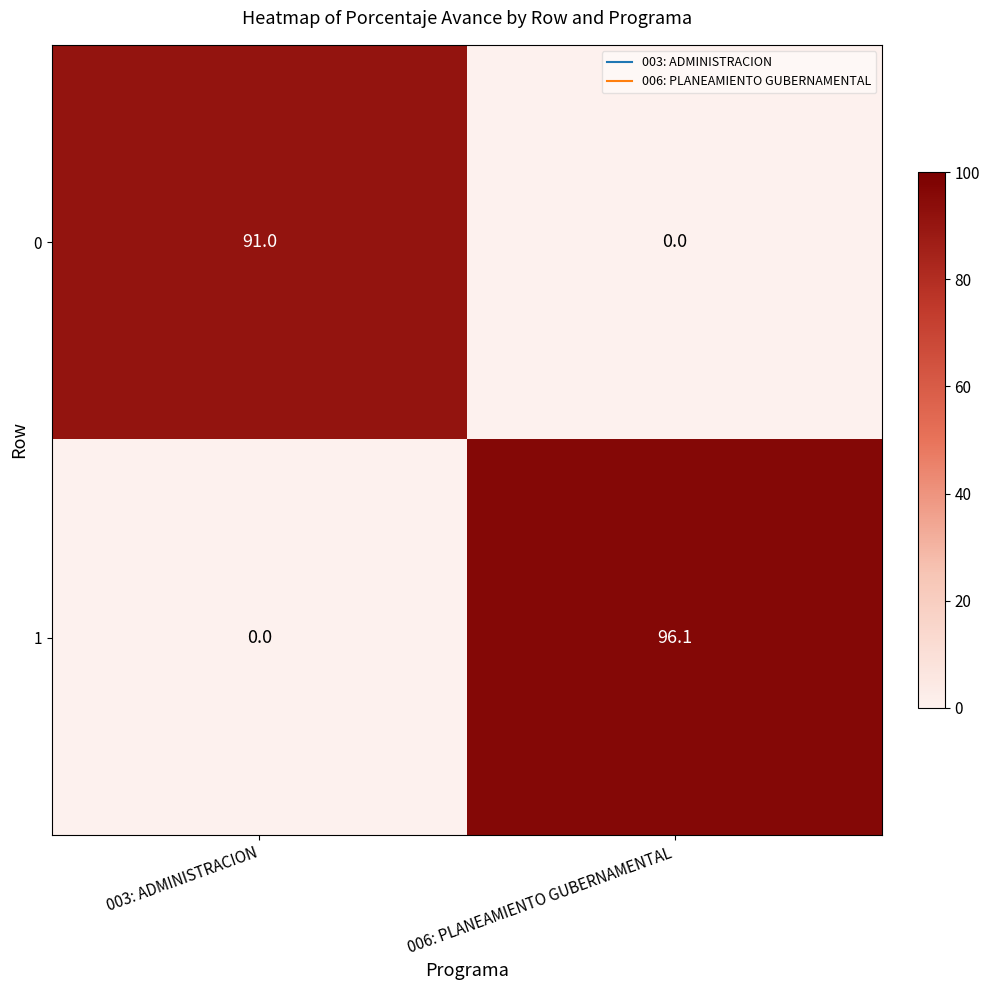

What is the spread (max minus min) of values at 006: PLANEAMIENTO GUBERNAMENTAL?

96.1